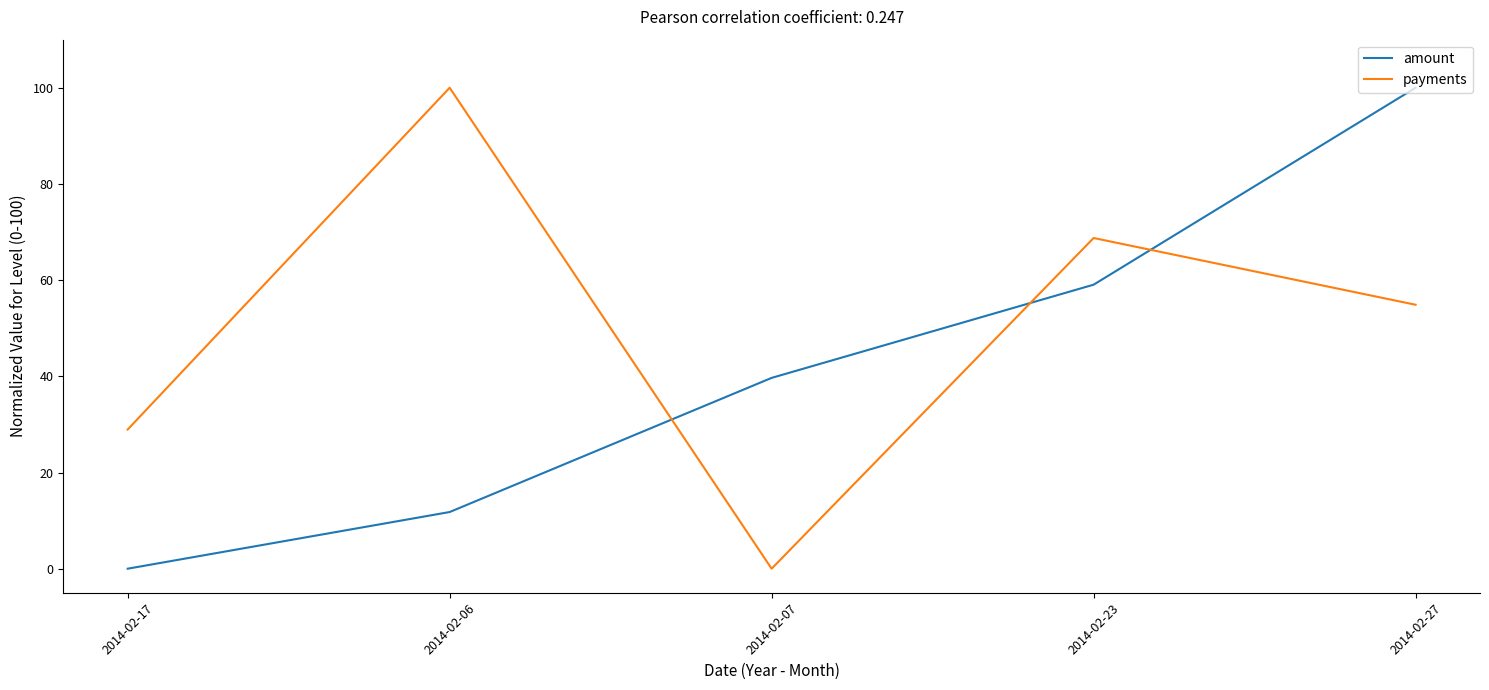

What position from the left is 2014-02-23?

4